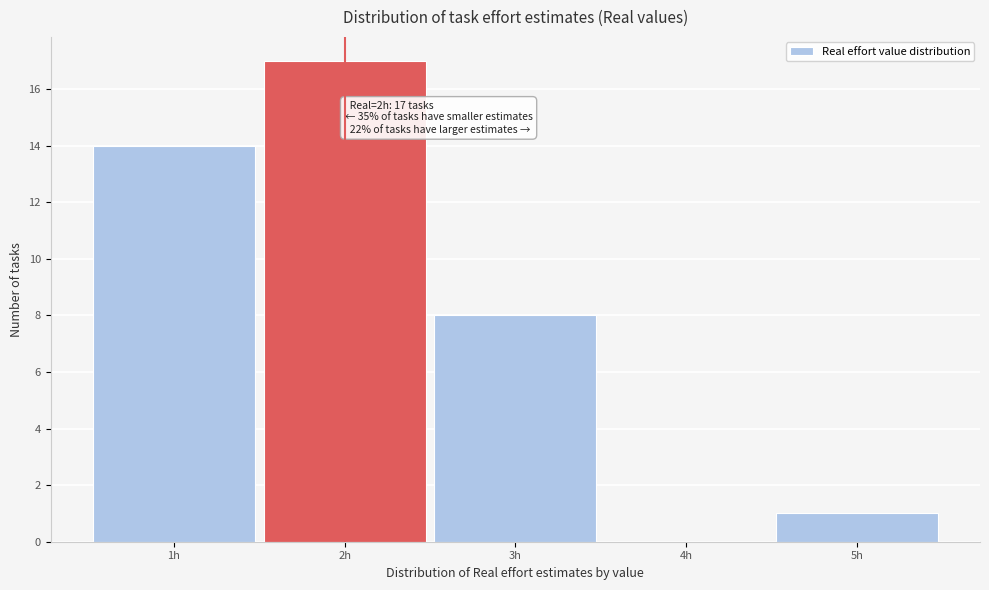

Which range on the x-axis has the tallest bar?

1.5 to 2.5